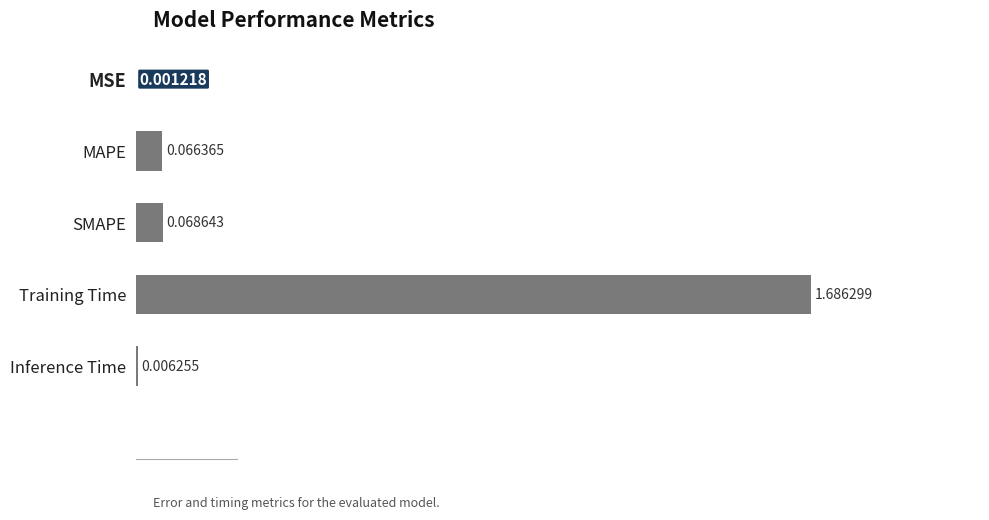

Which category has the highest value across all series?

Training Time